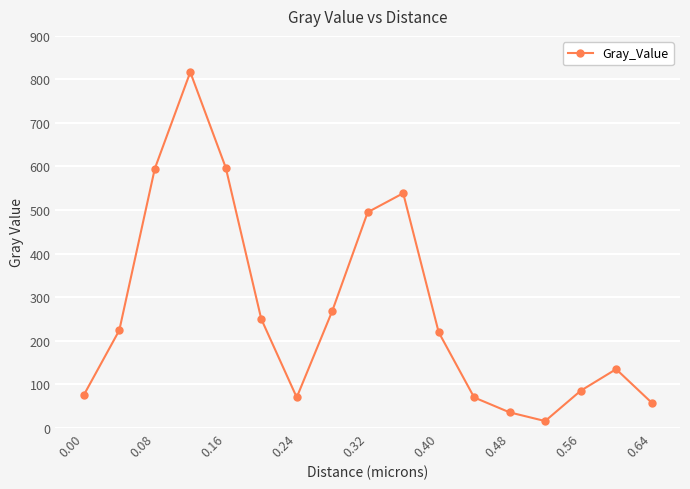

How many values are below 219?

8